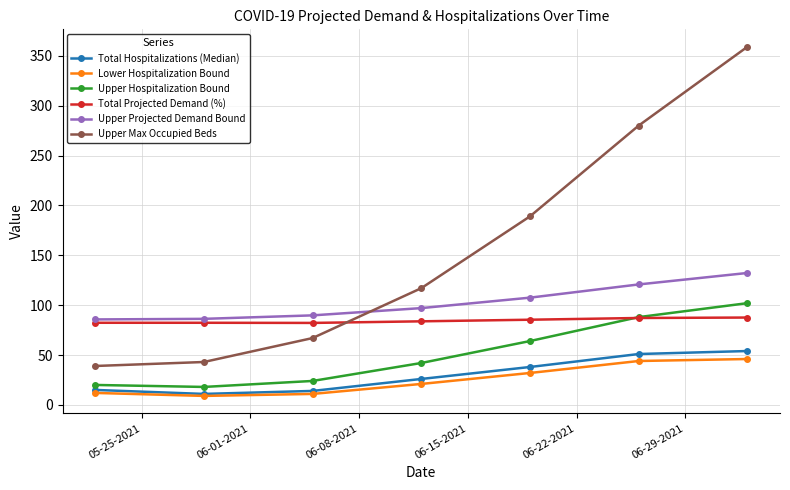

Count the number of categories in the chart.

7